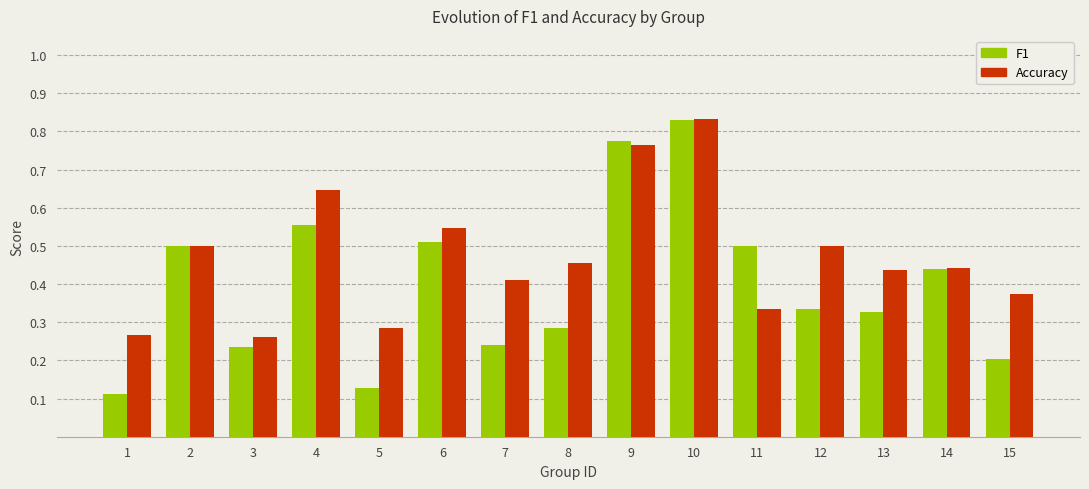

At which category does the chart reach its peak across all series?

10